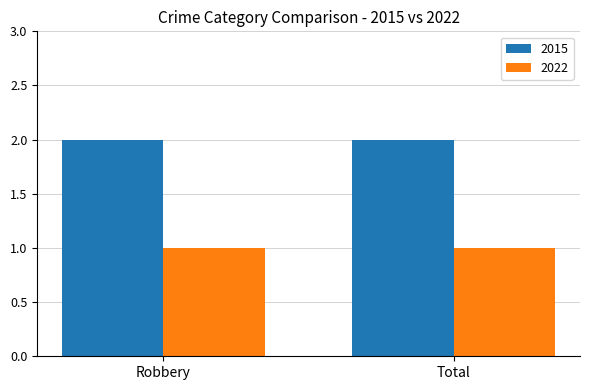

What is the average value of the 2022 series?

1